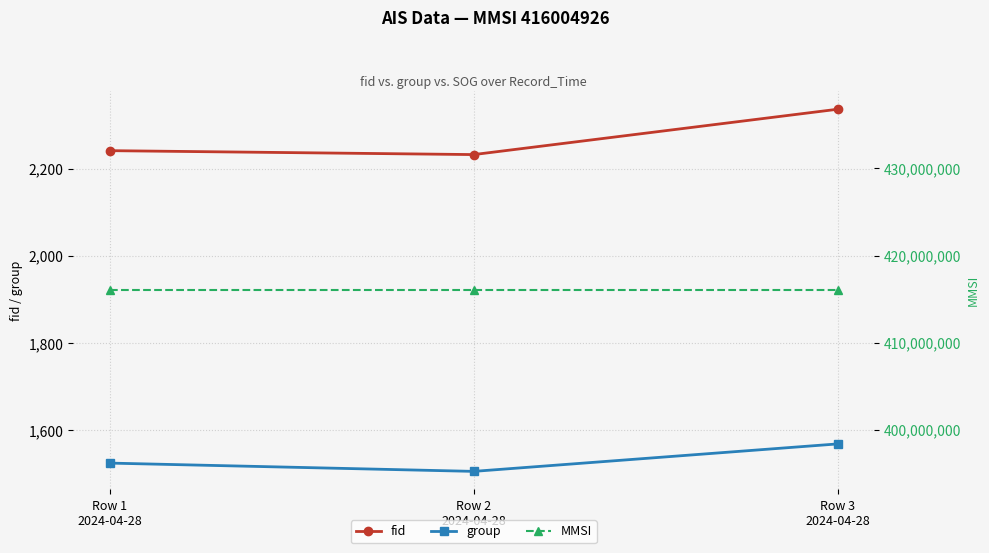

What is the spread (max minus min) of values at Row 1
2024-04-28?

416003401